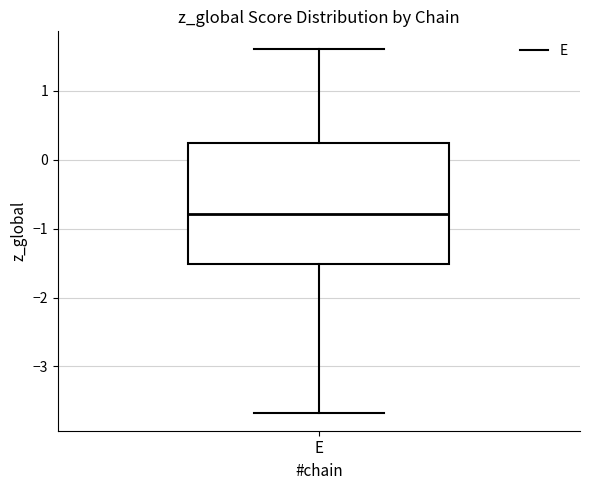

Read this box plot against the y-axis: the position of the median line, the range covered by the box, and the ends of both whiskers. The values are not printed on the chart, so give them approximately, as read against the axis.

median -0.8, box -1.5 to 0.2, whiskers -3.7 to 1.6